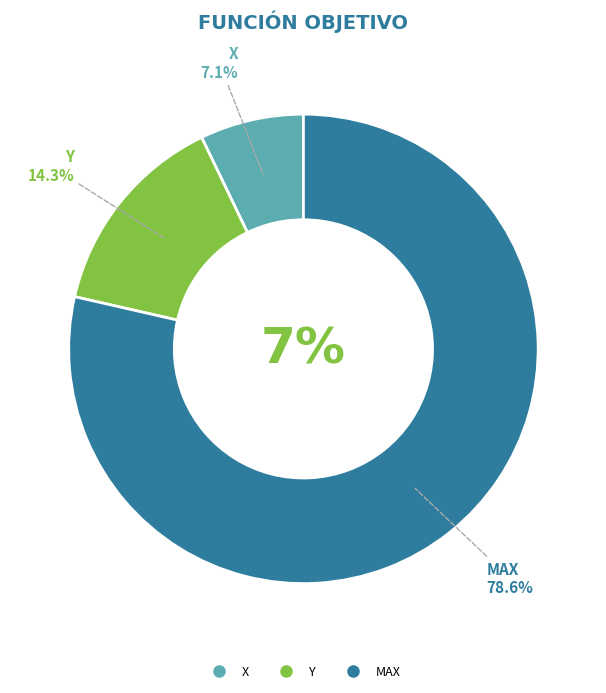

To the nearest percent, what is the average slice percentage?

33%